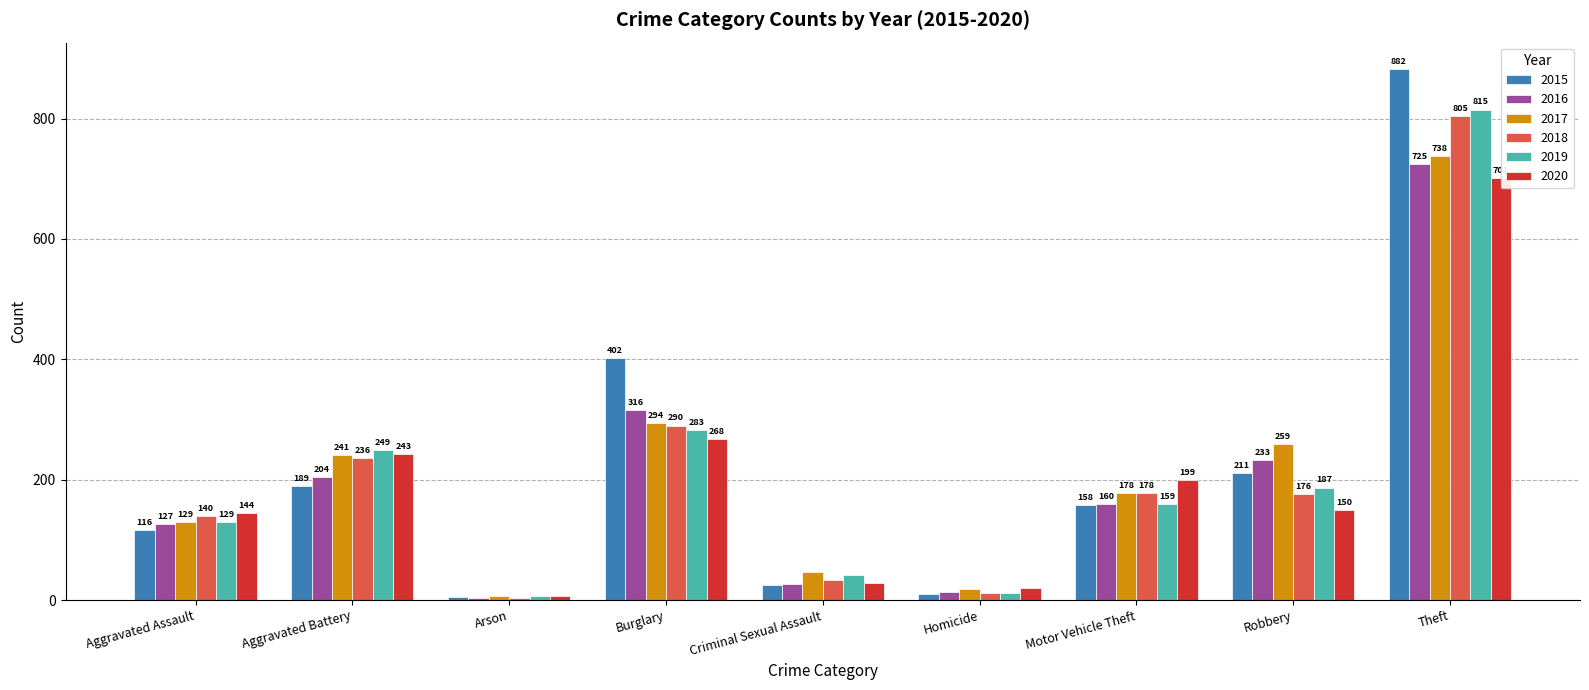

What are all the series names shown in the legend?

2015, 2016, 2017, 2018, 2019, 2020